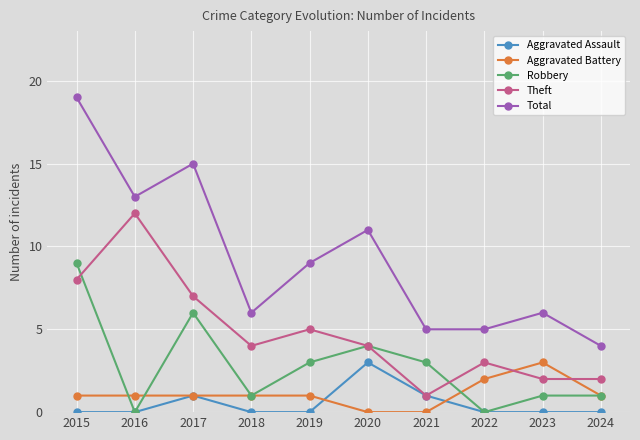

Which series has the largest range (max minus min)?

Total